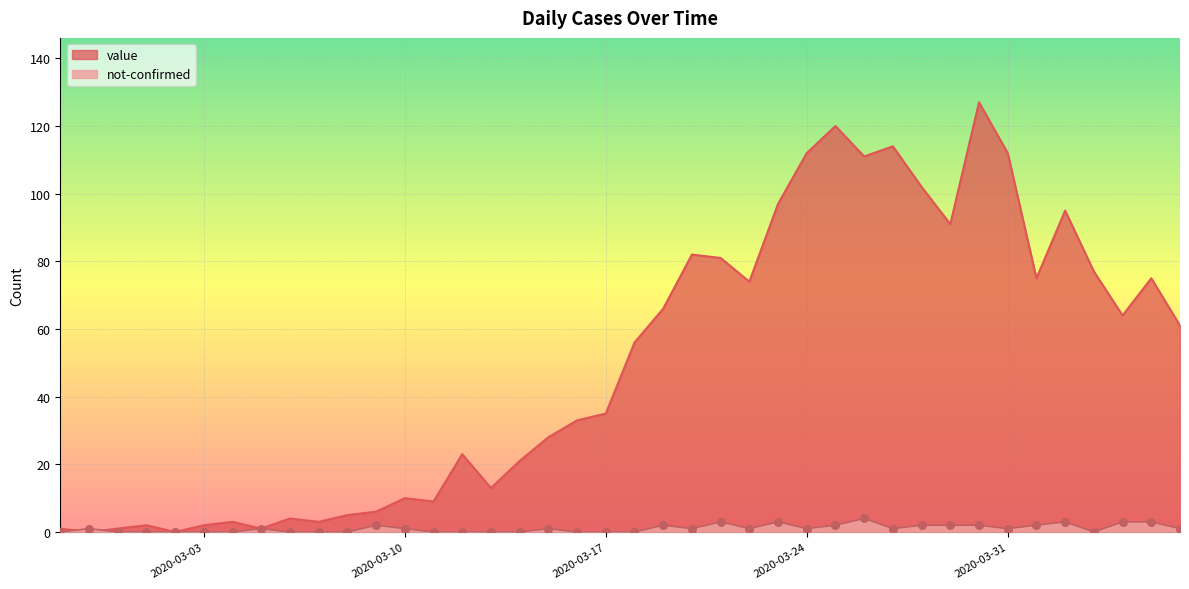

What is the total value across all series at 2020-03-07?

3